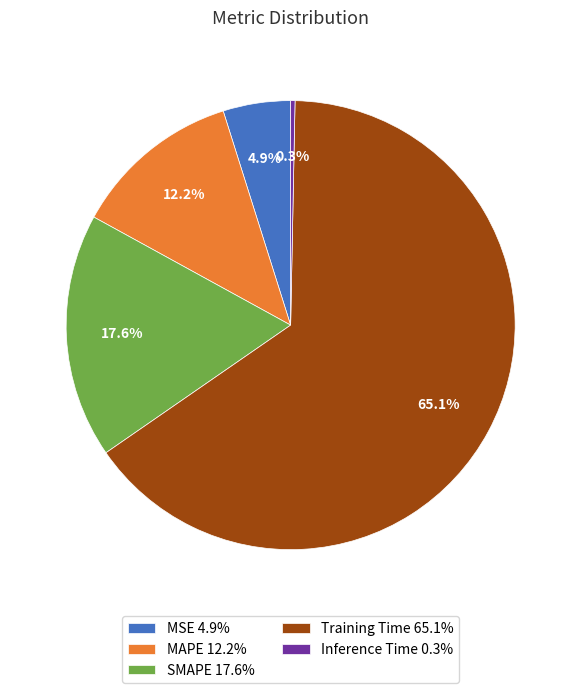

Which slice is the smallest?

Inference Time